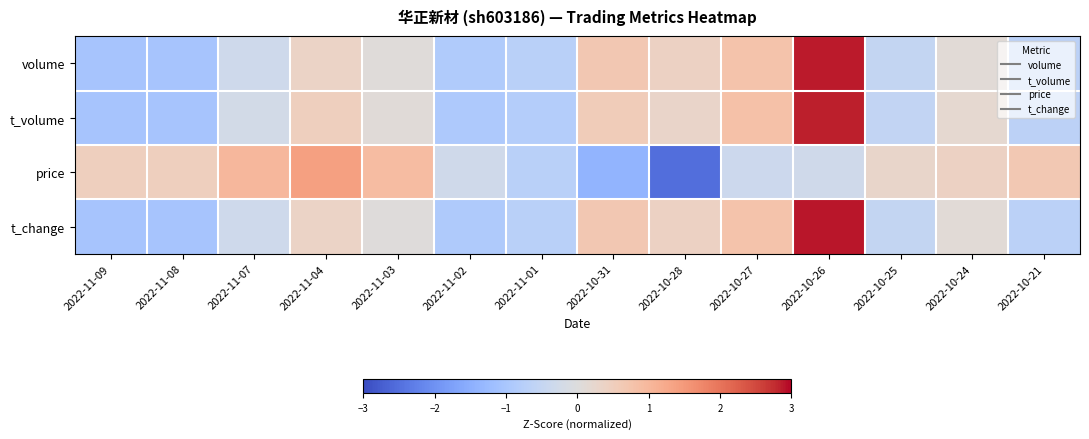

What is the spread (max minus min) of values at 2022-11-03?

0.9